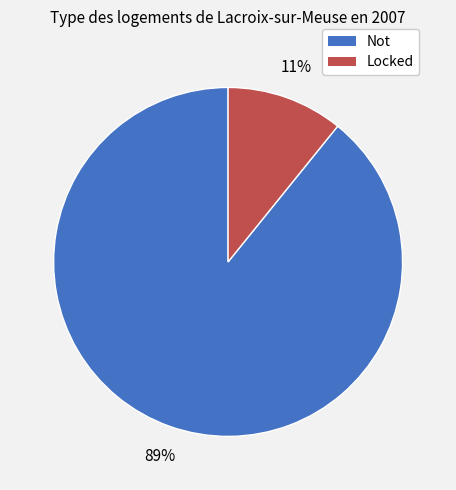

Rank the categories by value from highest to lowest.

Not, Locked